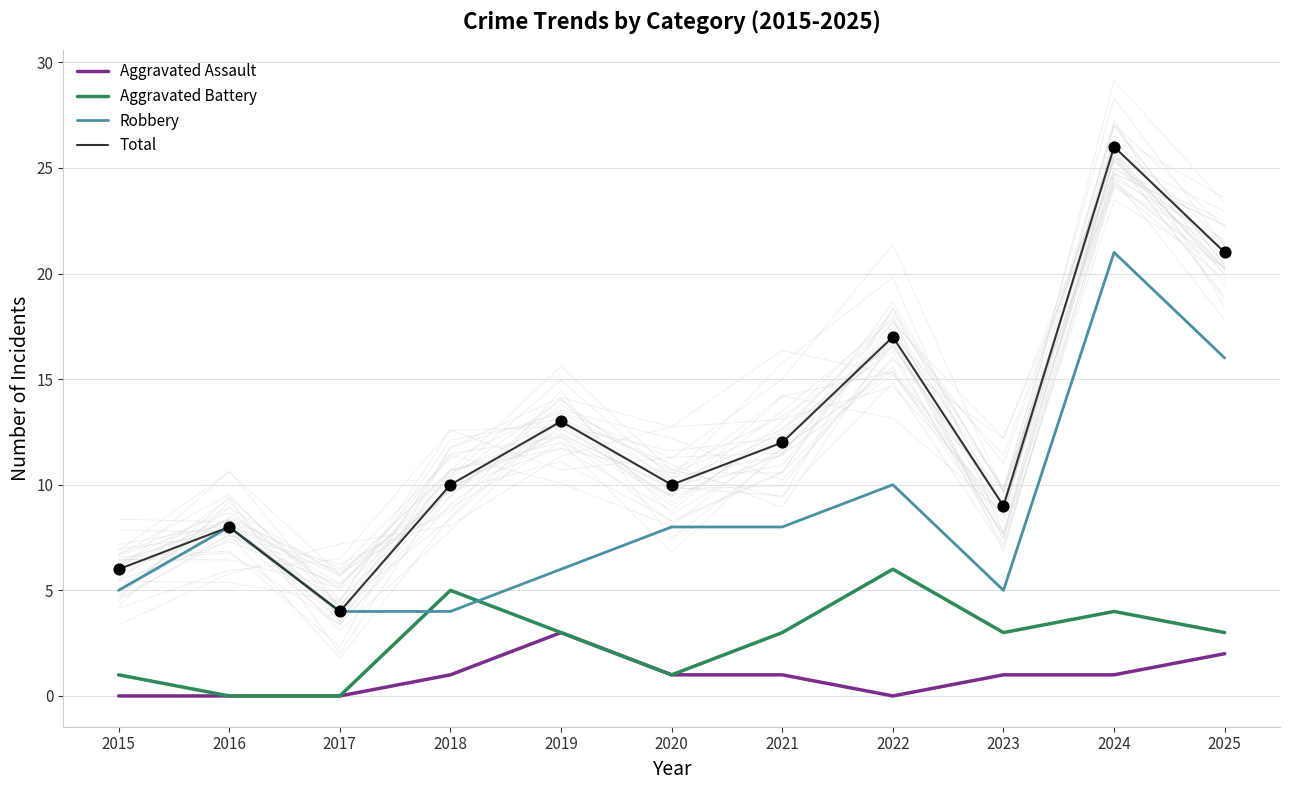

What are all the series names shown in the legend?

Aggravated Assault, Aggravated Battery, Robbery, Total